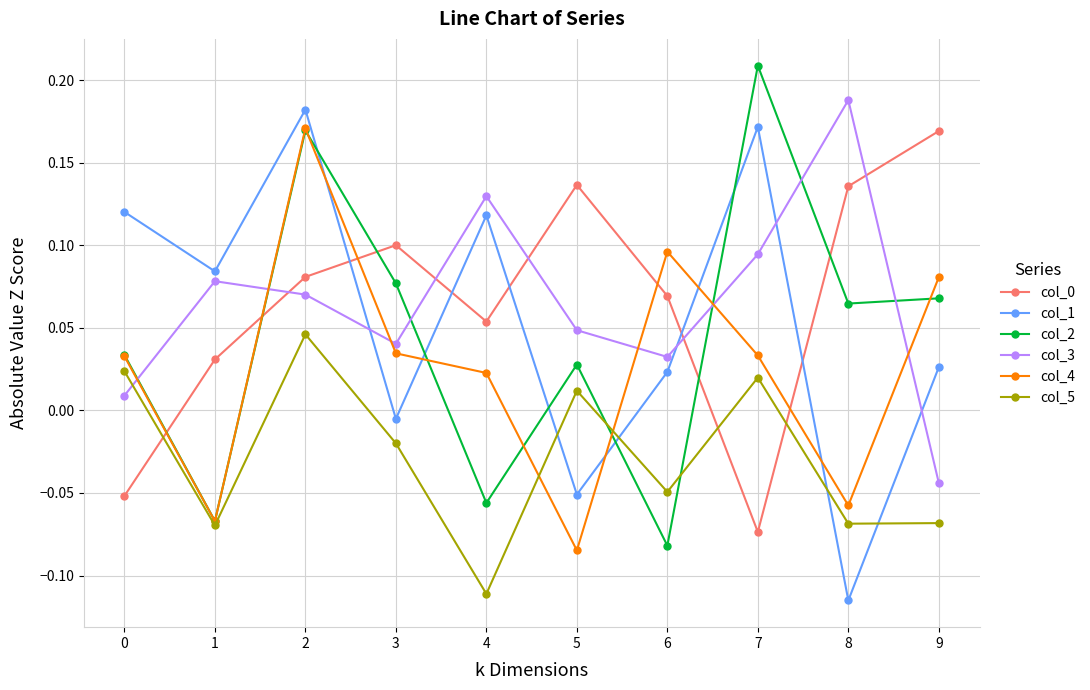

The col_1 series shows 0.1 at 0. True or false?

True